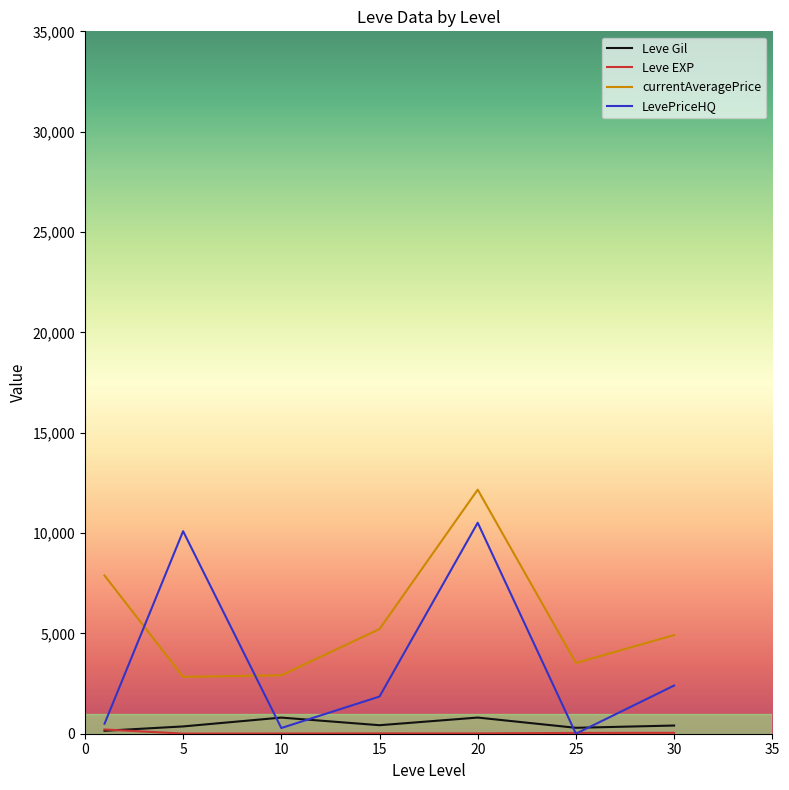

Which series has the largest range (max minus min)?

LevePriceHQ